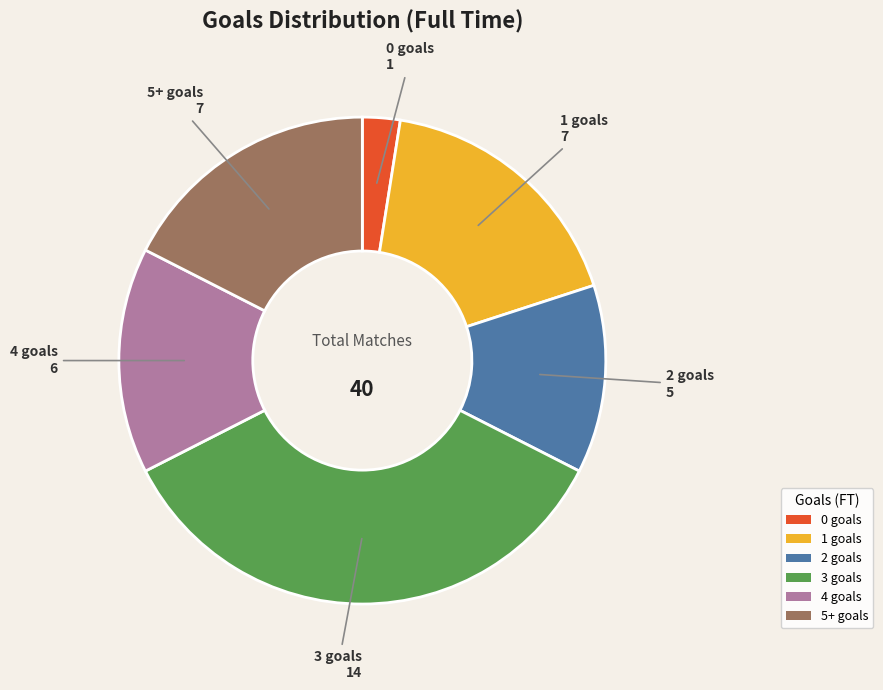

What is the smallest slice in the pie chart?

0